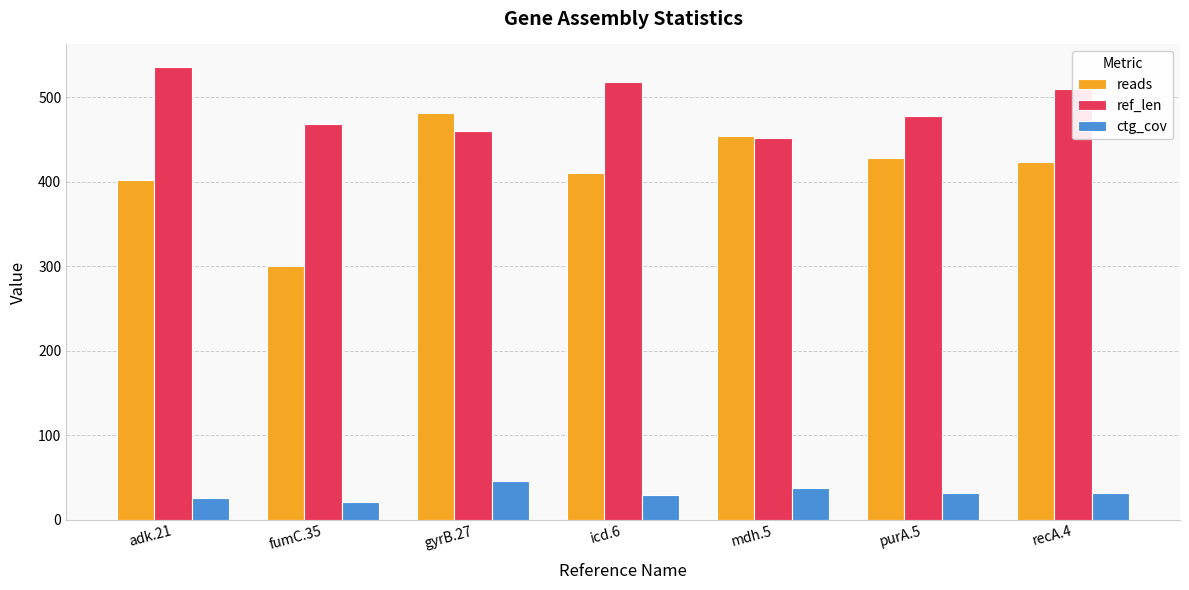

What is the value of the ctg_cov bar at the 6th from the left?

31.8